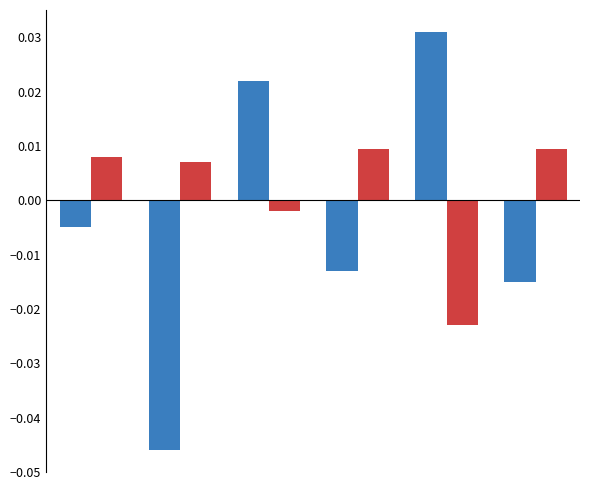

Are the bars grouped side by side (vs. stacked)?

Yes